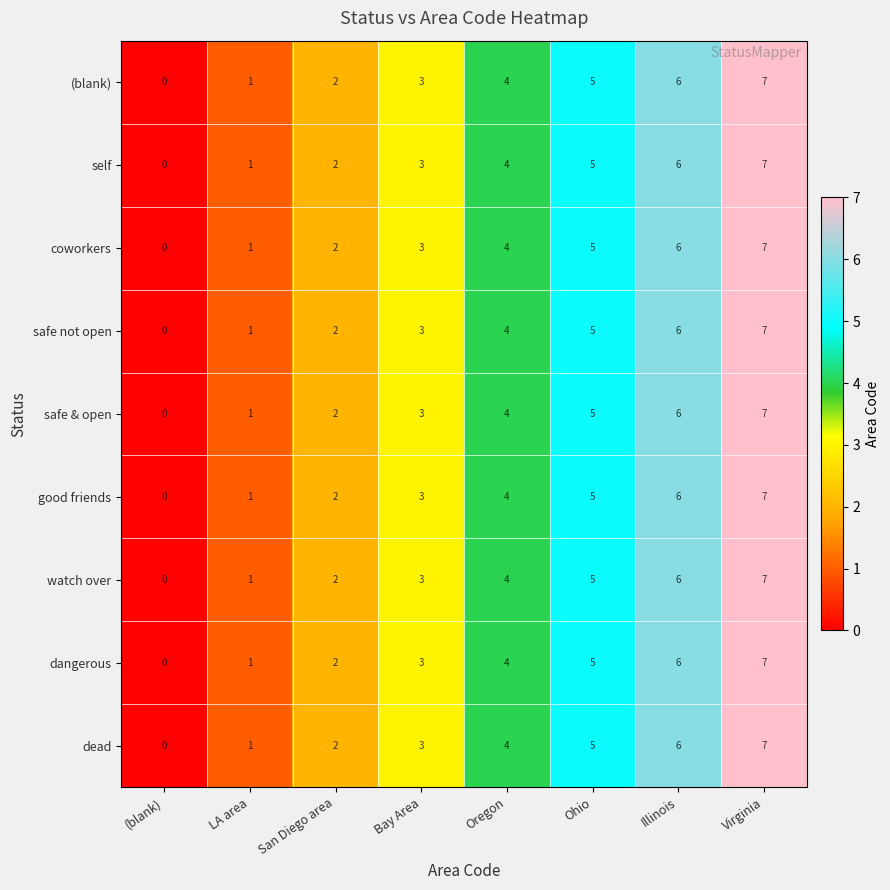

What is the highest value of the self series?

7